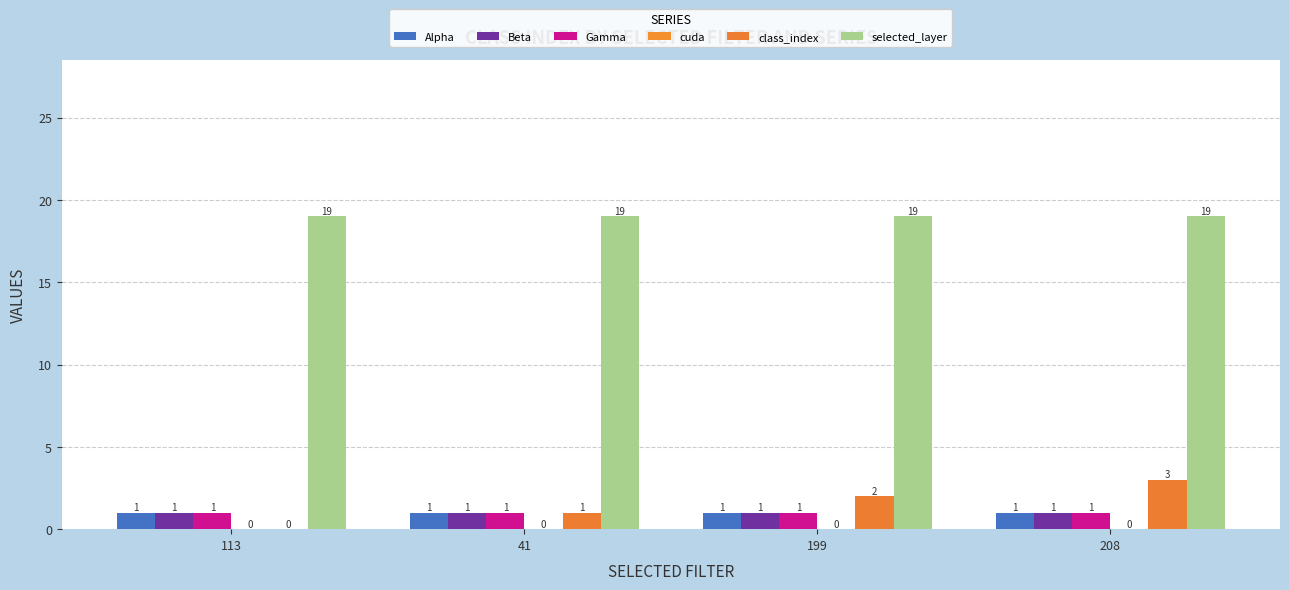

Which series has the widest spread of values?

class_index